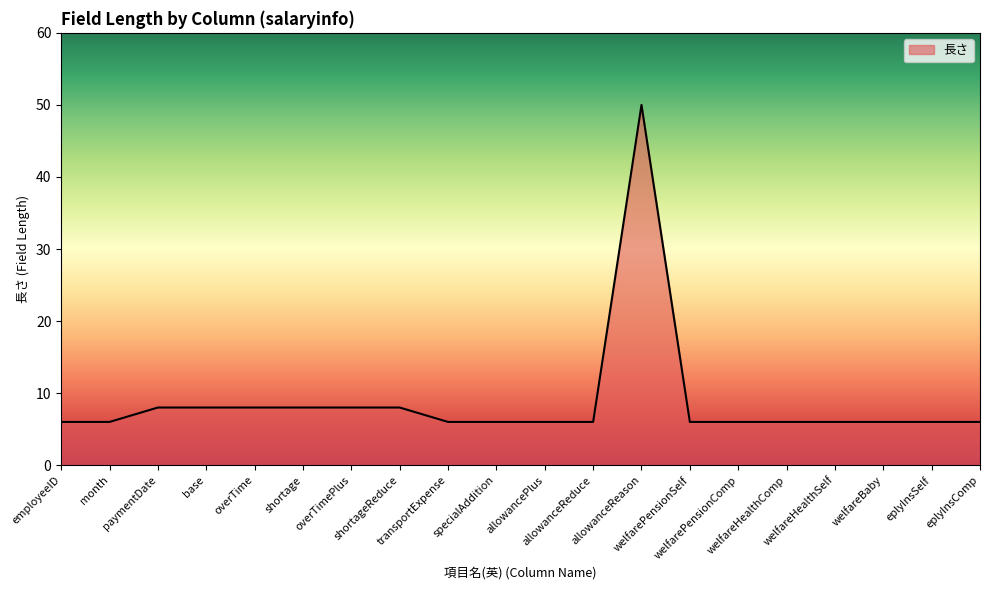

Does the chart have visible grid lines?

No